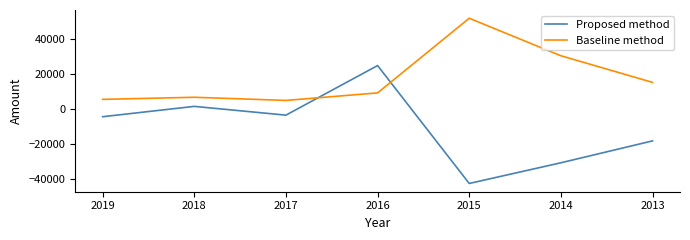

True or false: Proposed method has more than 2 interior local peaks.

False